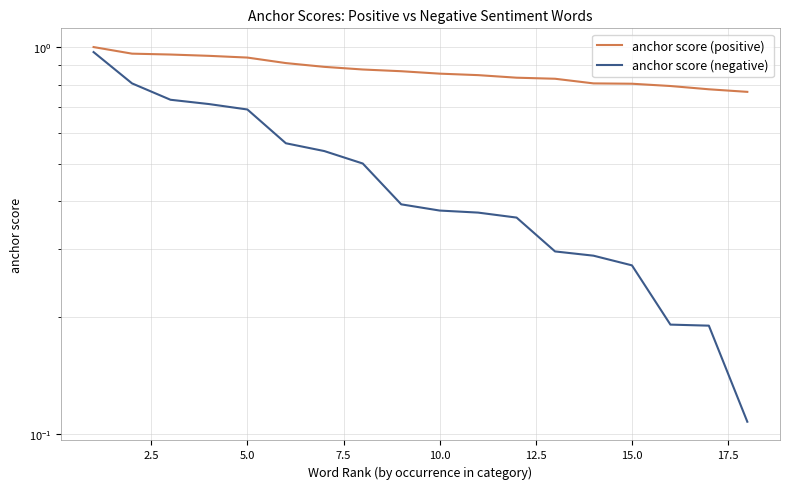

The value of anchor score (positive) at 17.5 is 1.4. True or false?

False